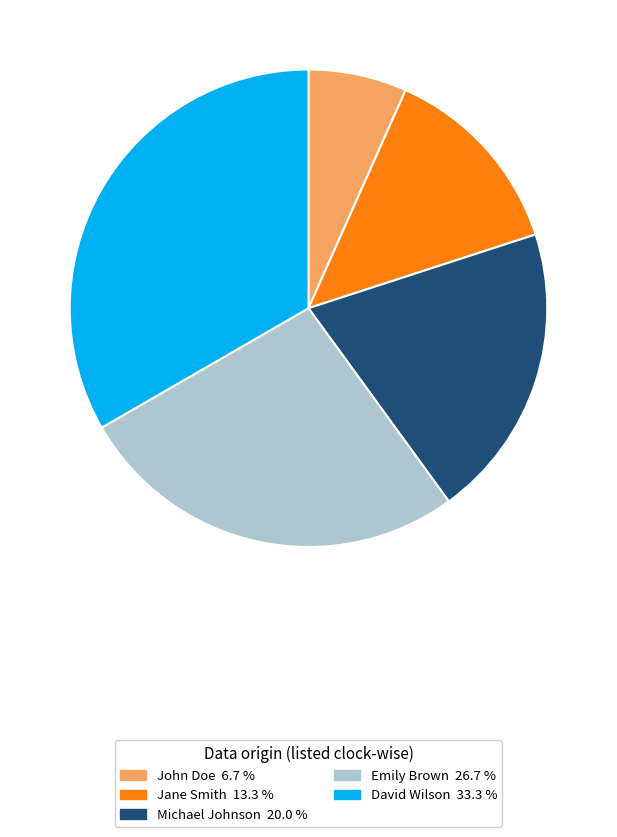

Does any single category account for the majority?

No